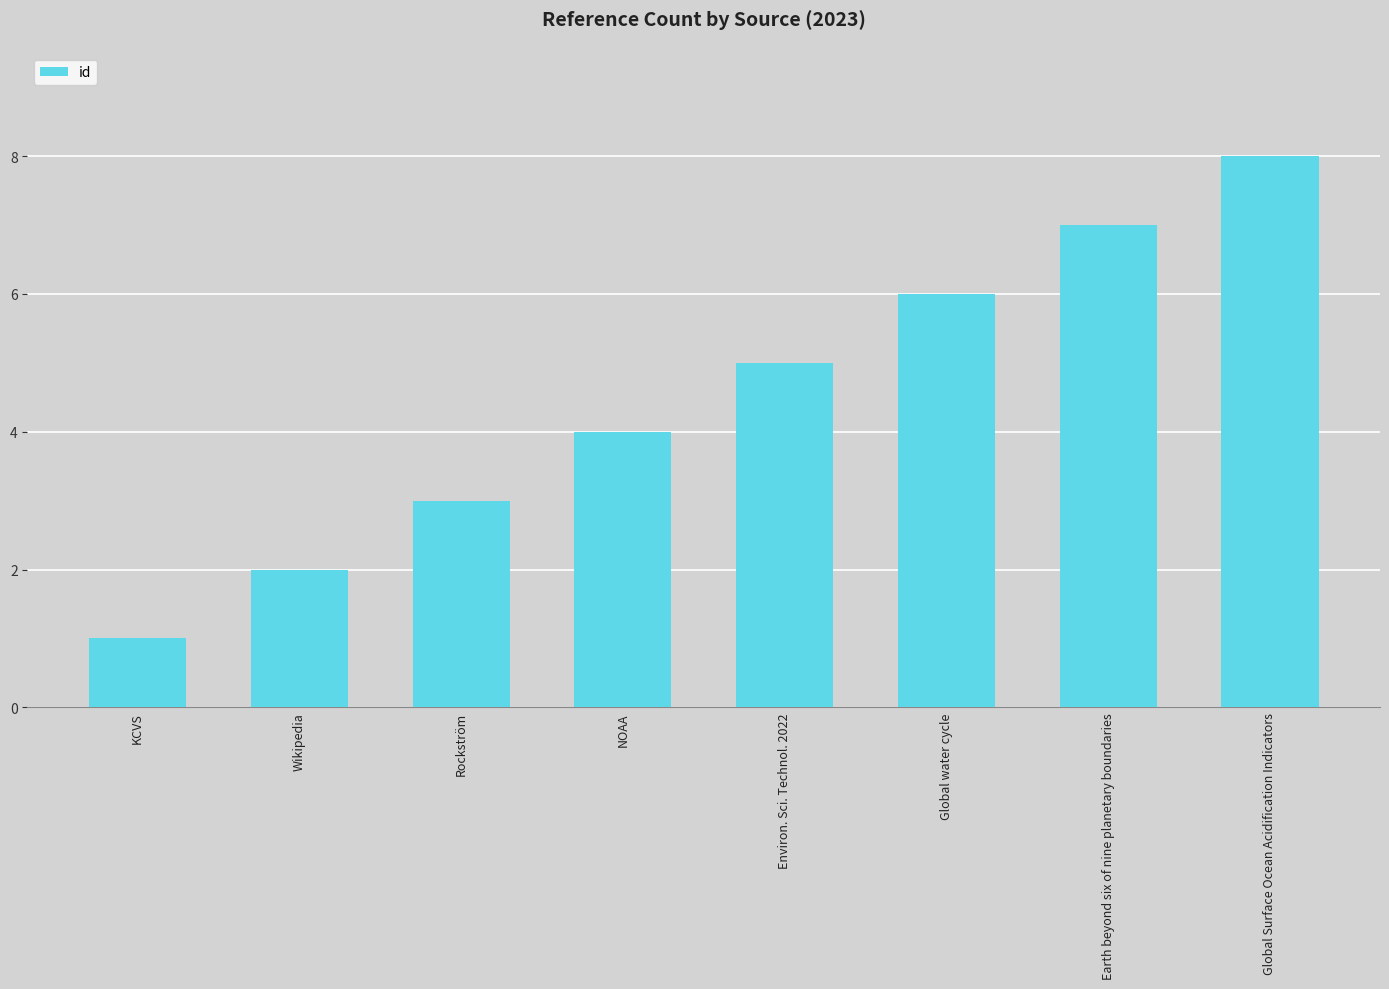

What is the difference between the maximum and minimum values?

7